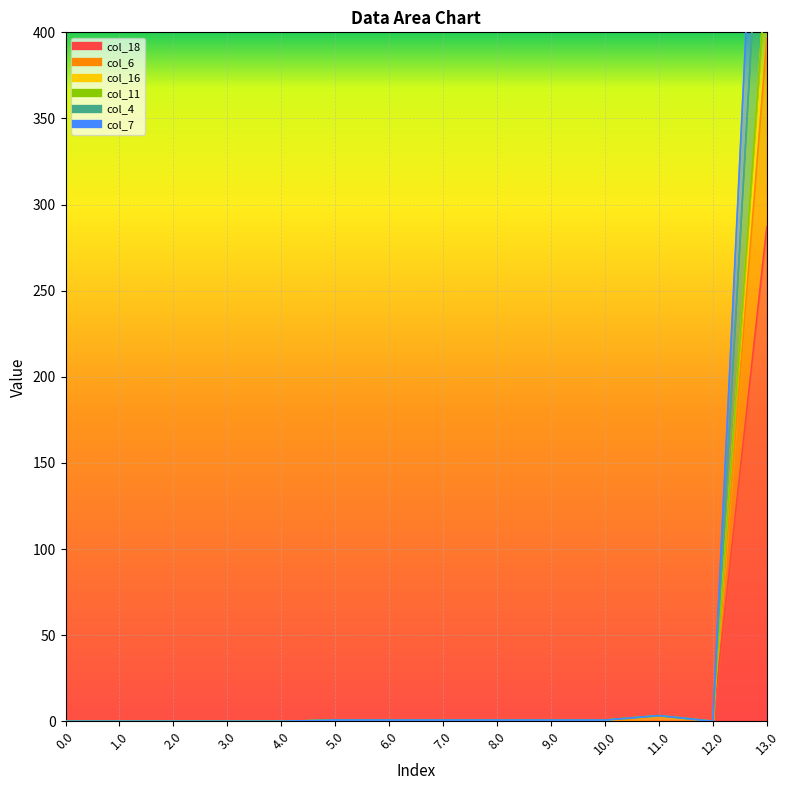

In col_16, how many points are lower than both neighbors (excluding endpoints)?

3